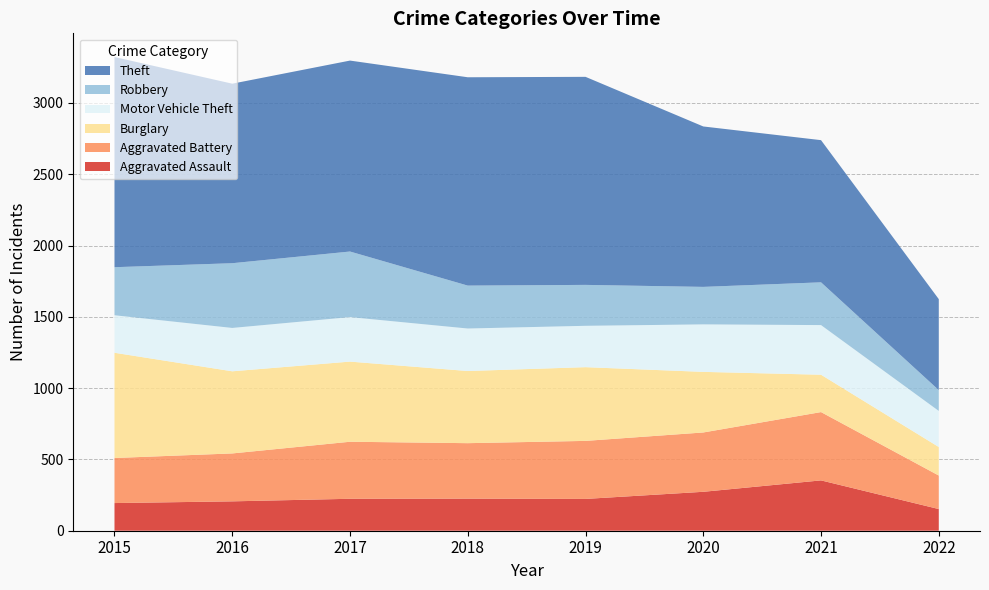

Reading right to left, what are all the values shown in this chart?

Aggravated Assault: 2022=152	2021=353	2020=273	2019=223	2018=225	2017=224	2016=206	2015=194
Aggravated Battery: 2022=235	2021=479	2020=416	2019=407	2018=389	2017=400	2016=336	2015=316
Burglary: 2022=200	2021=262	2020=425	2019=517	2018=506	2017=562	2016=576	2015=738
Motor Vehicle Theft: 2022=253	2021=348	2020=333	2019=290	2018=298	2017=312	2016=304	2015=263
Robbery: 2022=146	2021=300	2020=263	2019=287	2018=301	2017=460	2016=454	2015=337
Theft: 2022=638	2021=997	2020=1125	2019=1459	2018=1461	2017=1339	2016=1259	2015=1474